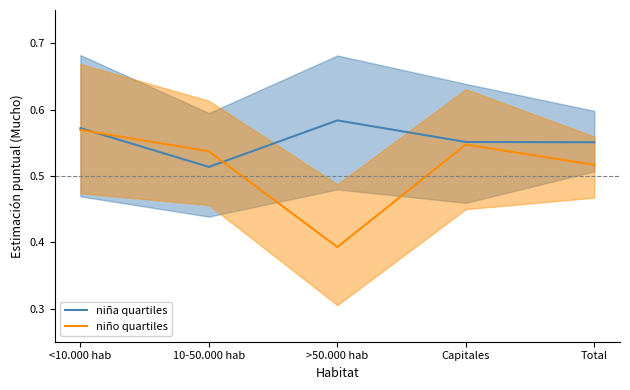

What is the difference between the maximum and minimum values in the niño quartiles series?

0.2